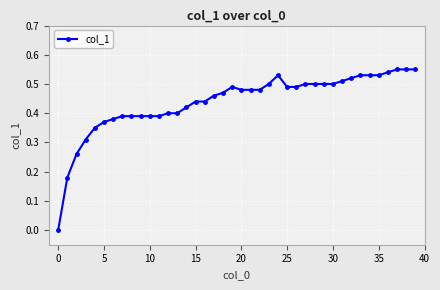

What is the sum of all values?

17.6